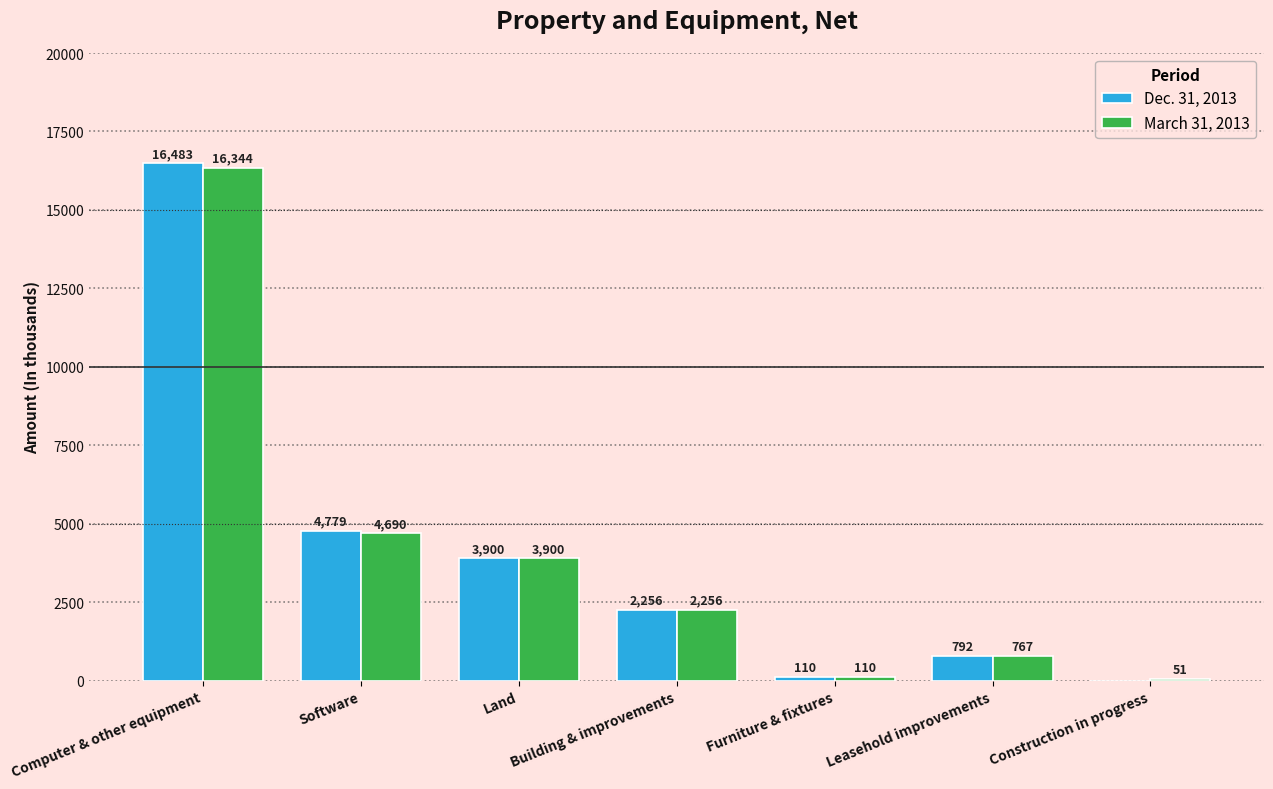

Are the bars horizontal?

No